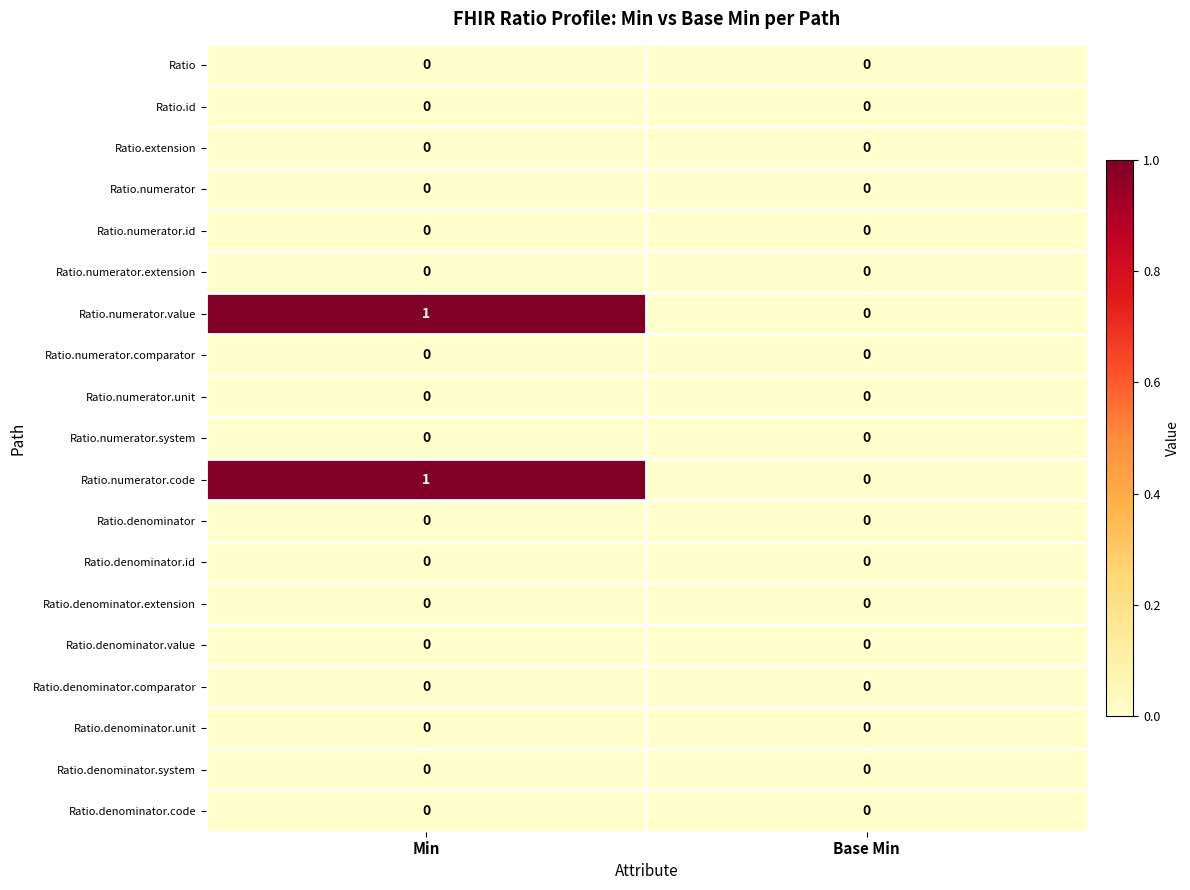

At which category is the sum across all series the highest?

Min